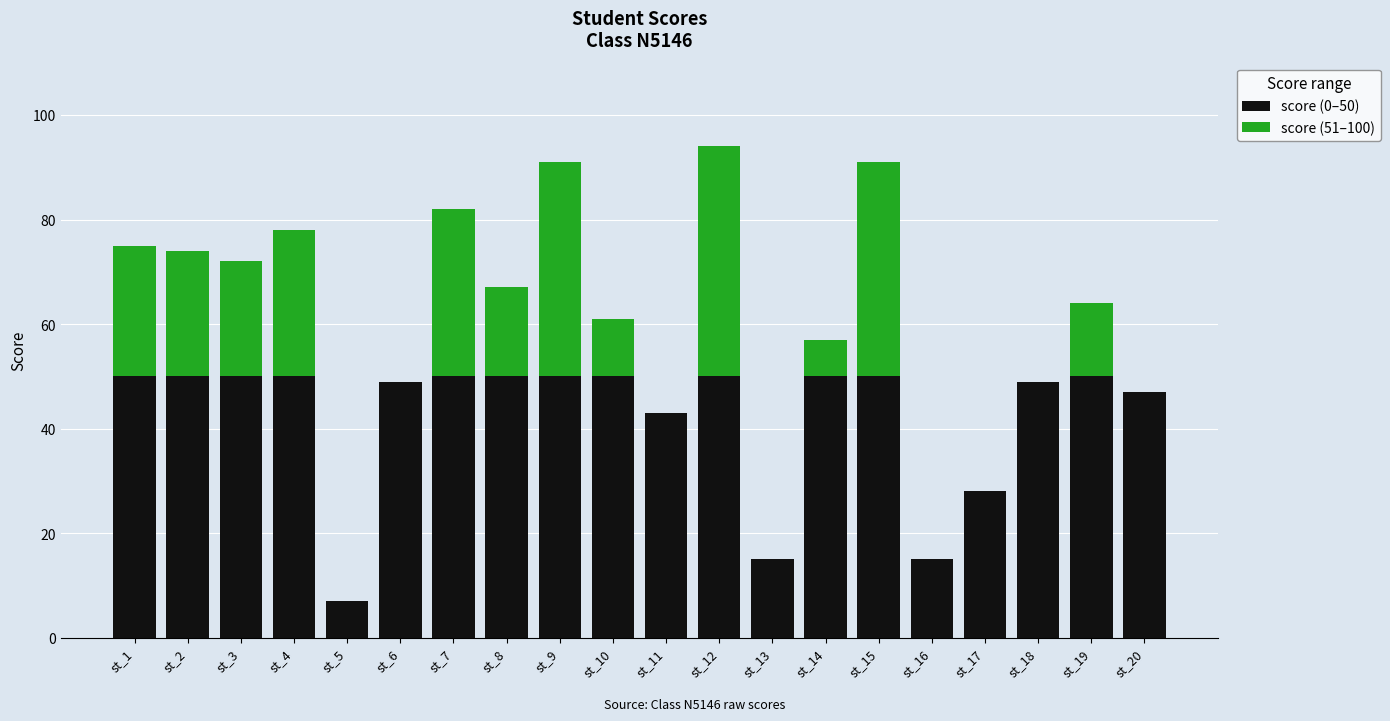

What is the sum of the score (0–50) values at st_8 and st_1?

100